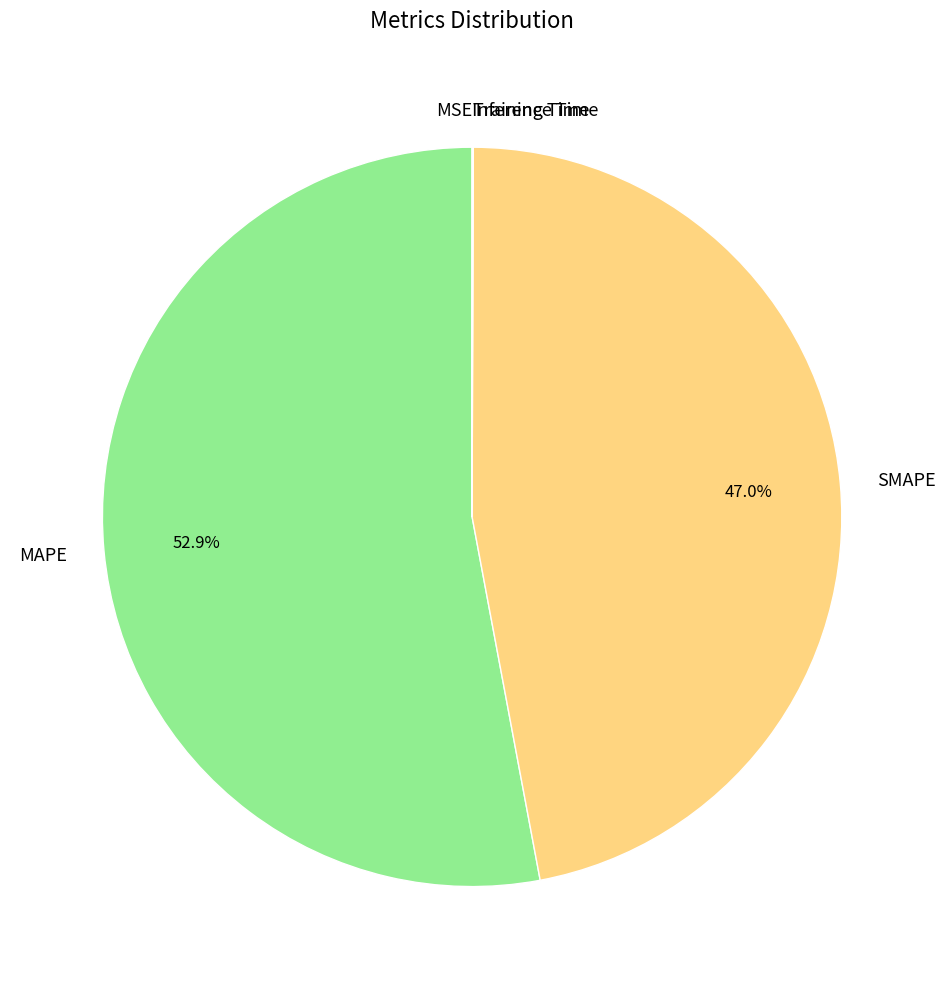

To the nearest percent, what percentage of the pie is MAPE?

53%